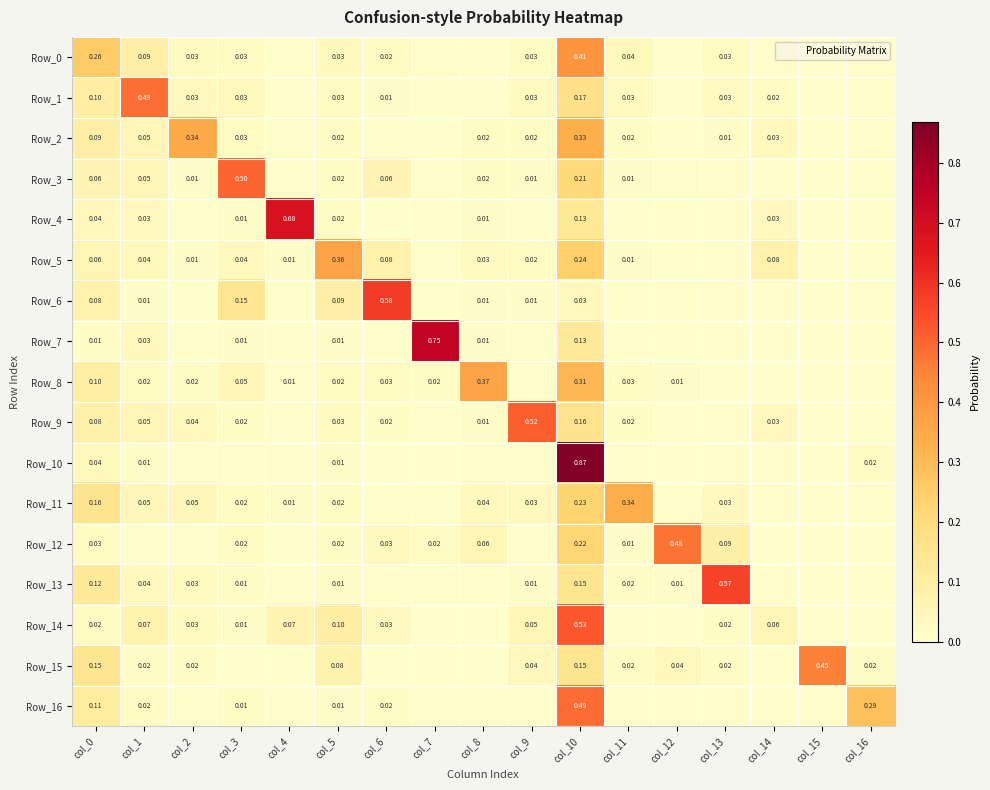

Which has a higher value, col_13 or col_16?

col_13